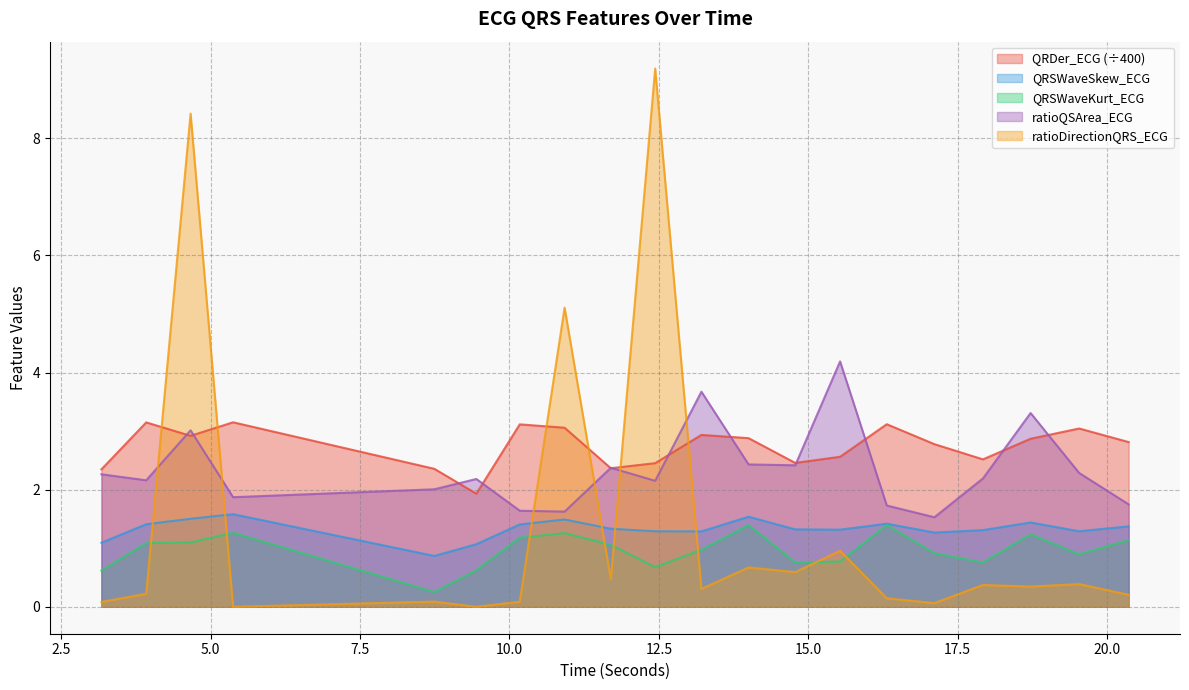

Which series has the largest range (max minus min)?

ratioDirectionQRS_ECG